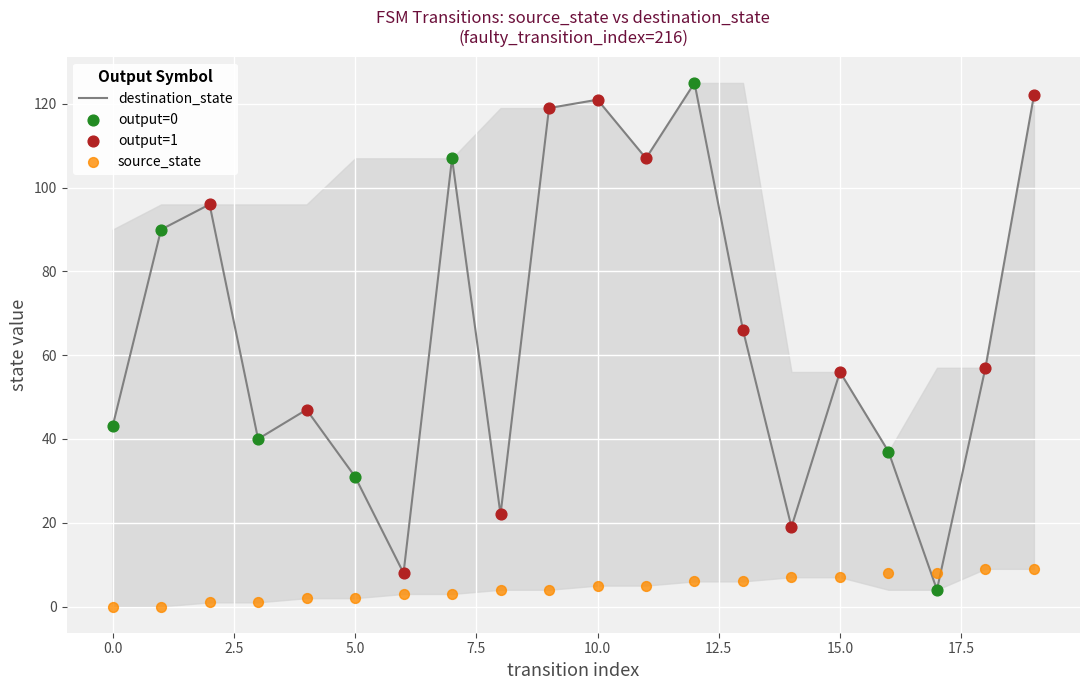

At which category is the sum across all series the highest?

12